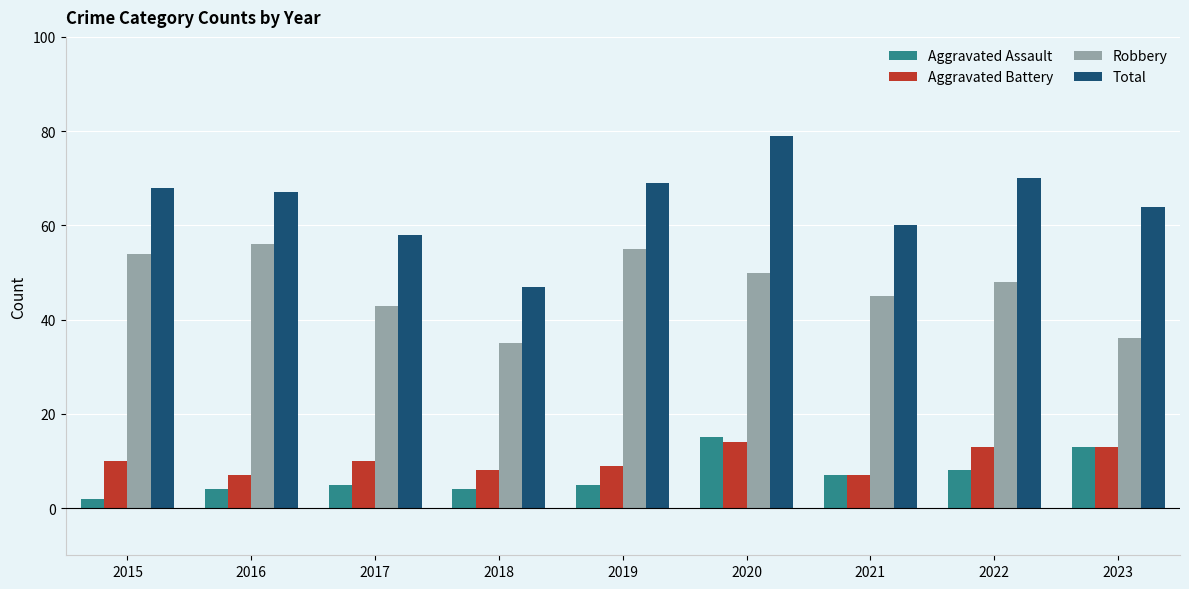

What is the difference between the second highest and minimum values in the Robbery series?

20